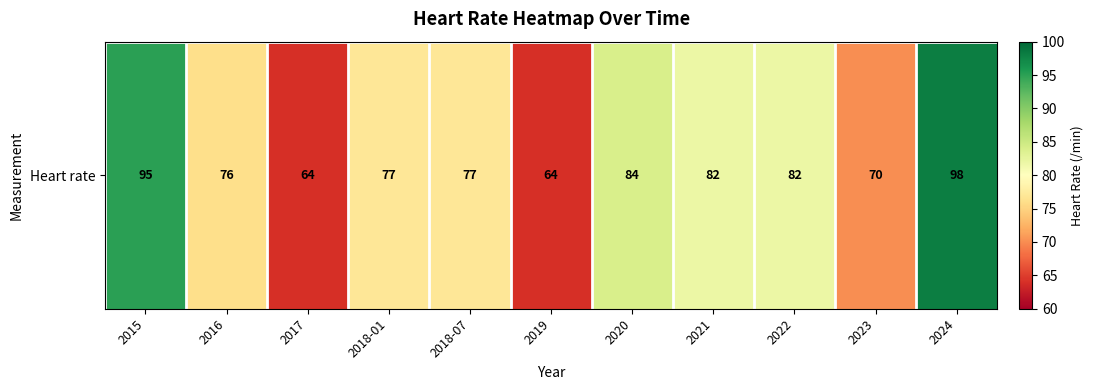

Reading right to left, what are all the values shown in this chart?

2024=98	2023=70	2022=82	2021=82	2020=84	2019=64	2018-07=77	2018-01=77	2017=64	2016=76	2015=95